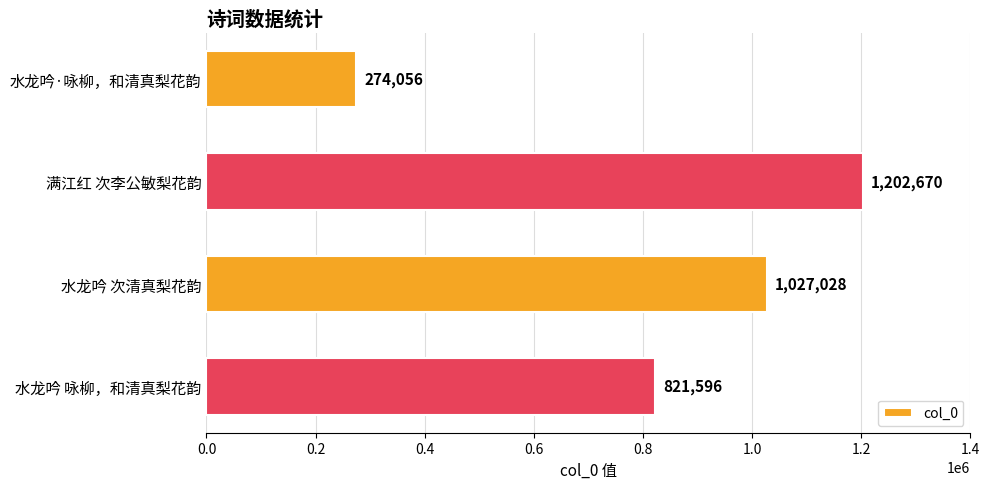

How many values are between 821596 and 1202670?

3